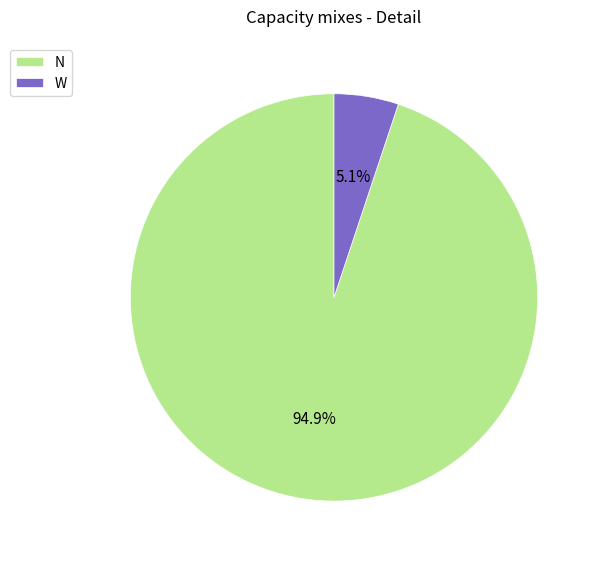

To the nearest percent, what is the average slice percentage?

50%